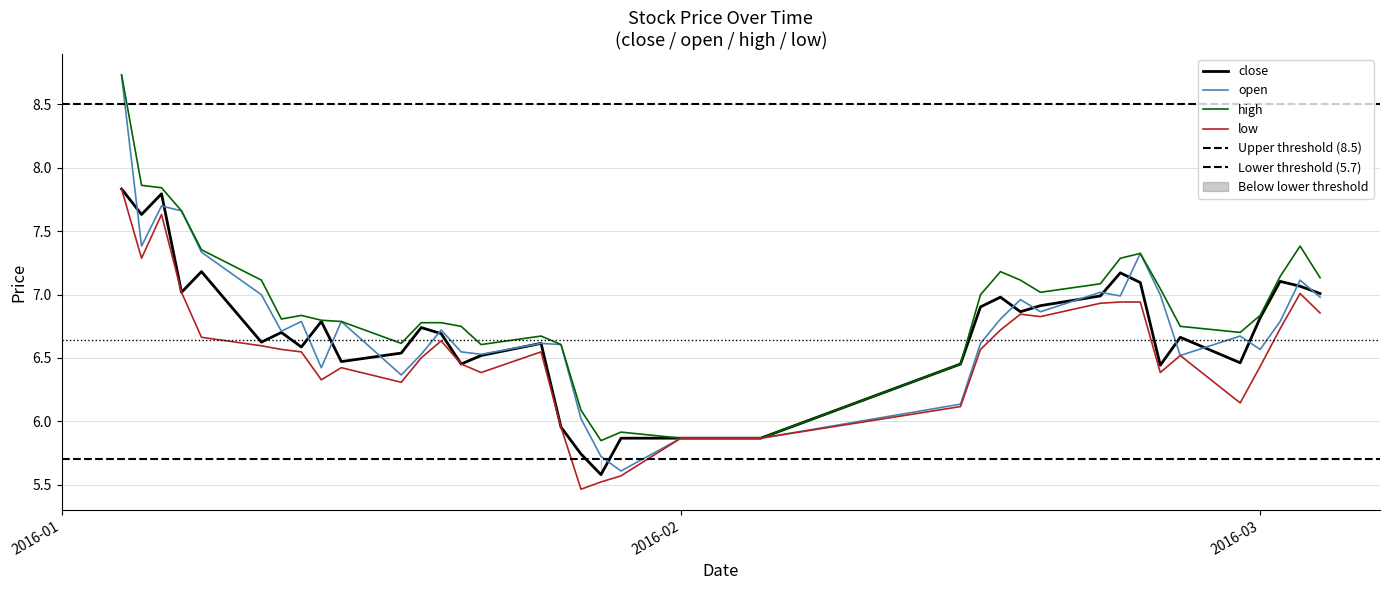

The value of close at 2016-02-17 is 11.5. True or false?

False